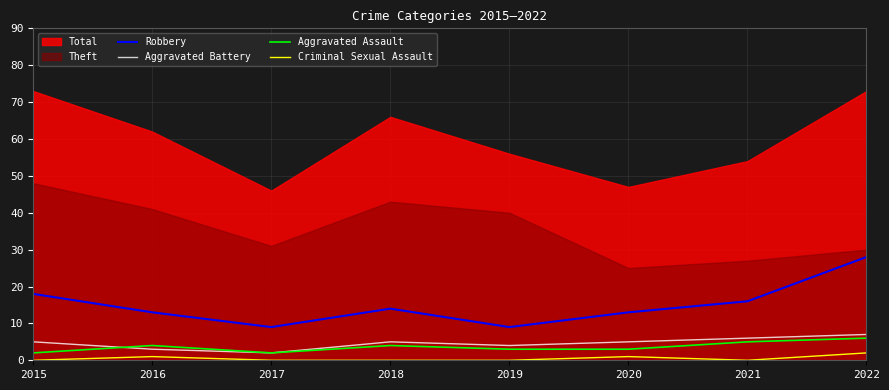

Is it true that Aggravated Assault equals 3 at 2020?

True